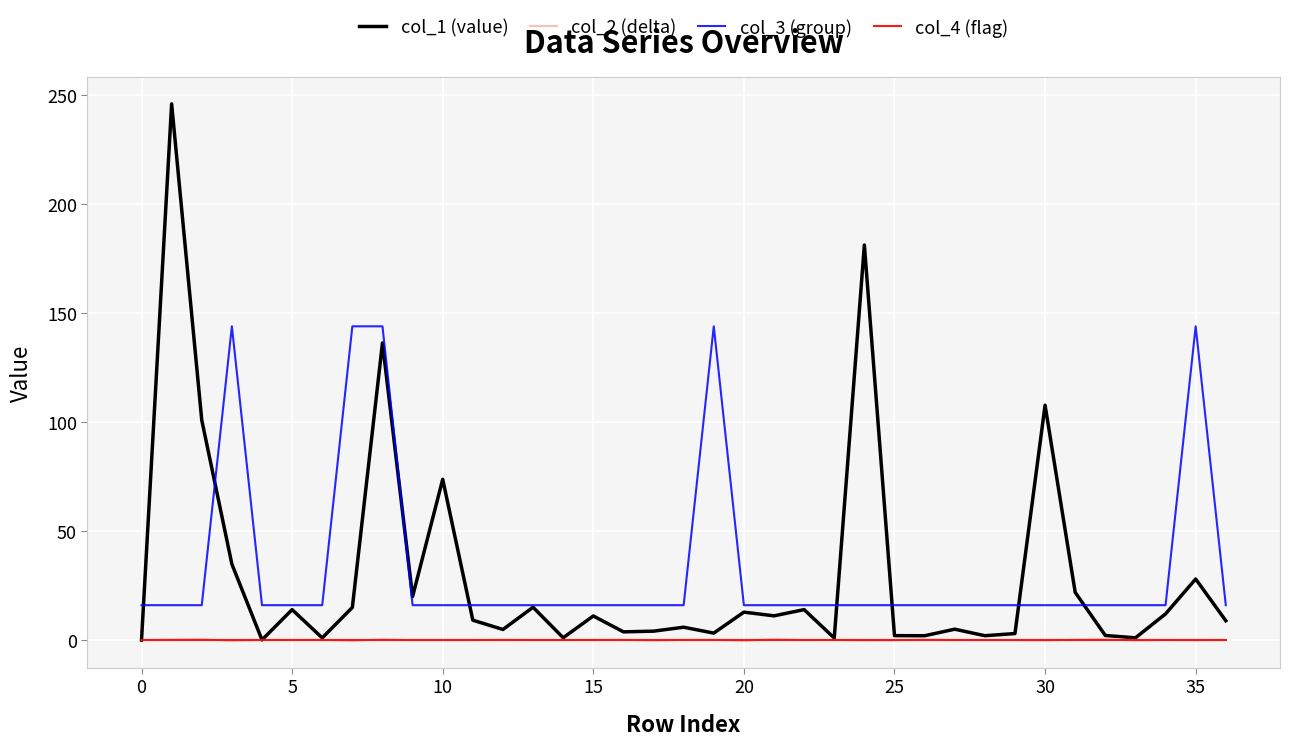

Which series has the largest total across all categories?

col_3 (group)